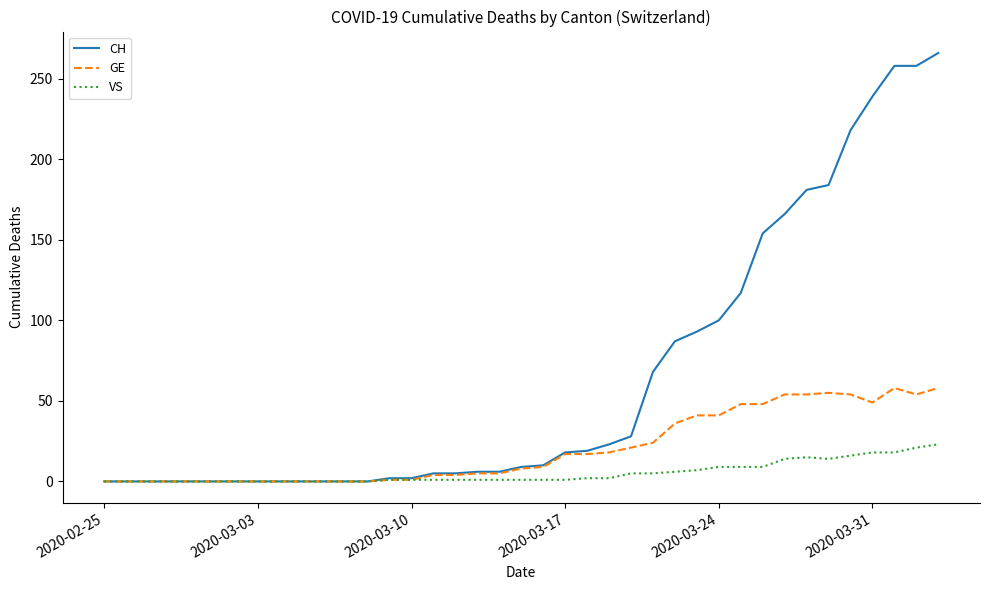

Rank the series by their maximum value, from highest to lowest.

CH, GE, VS